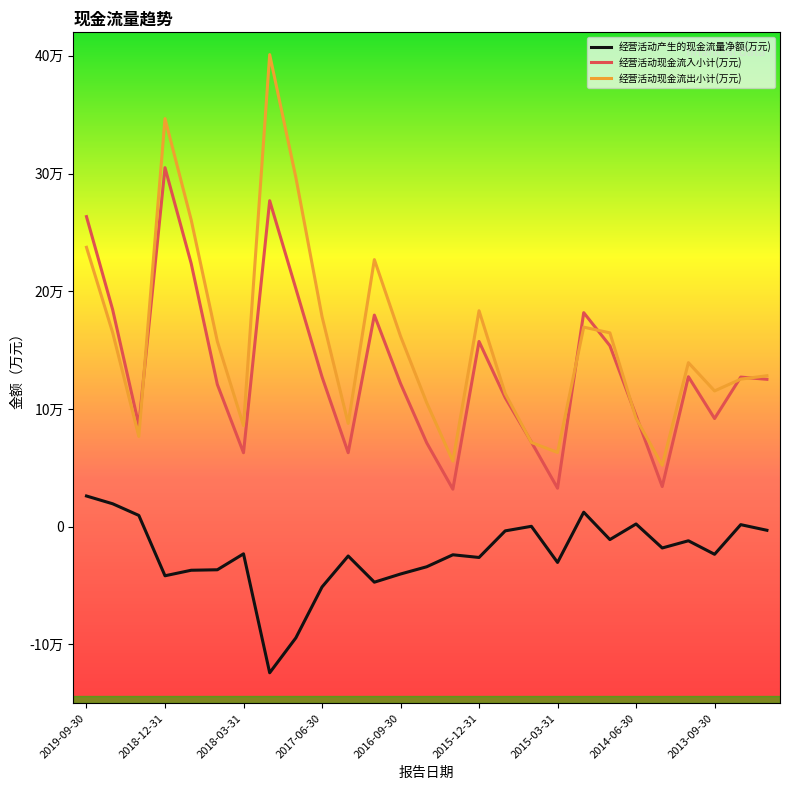

What are all the series names shown in the legend?

经营活动产生的现金流量净额(万元), 经营活动现金流入小计(万元), 经营活动现金流出小计(万元)